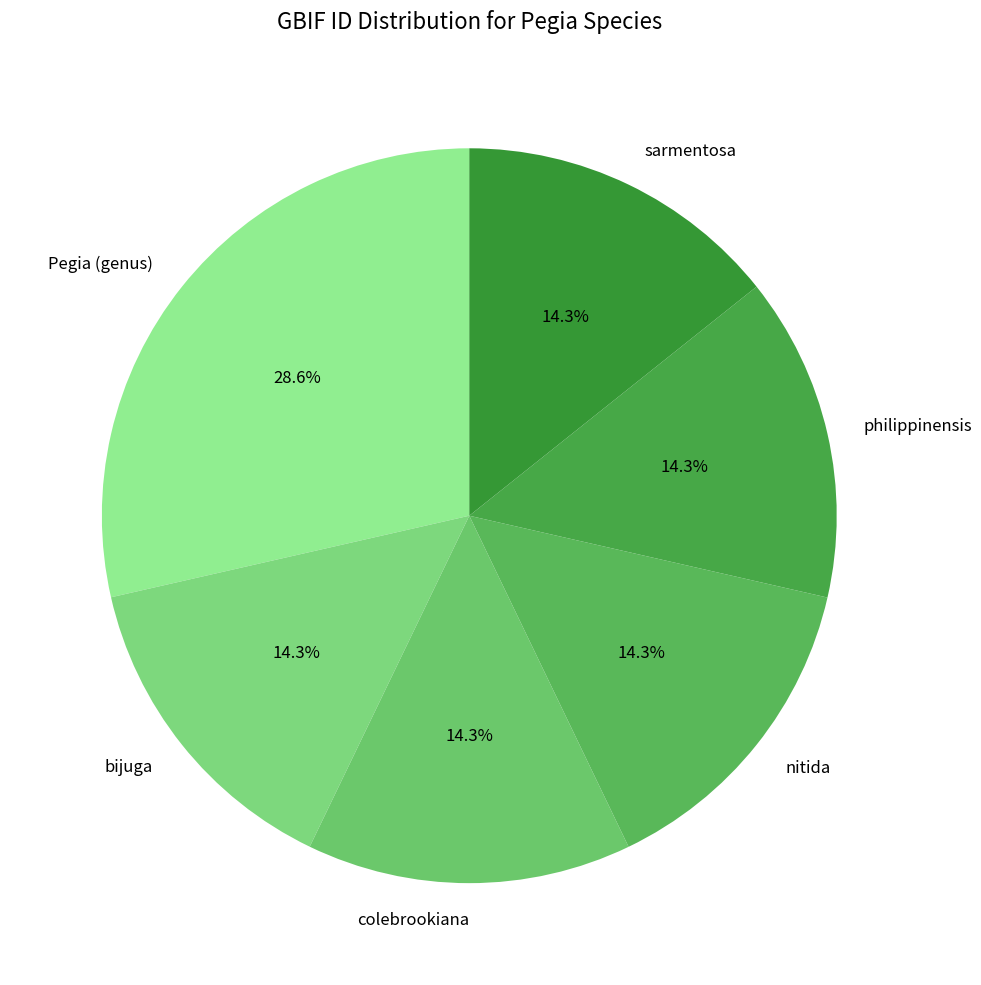

How many slices are in this pie chart?

6